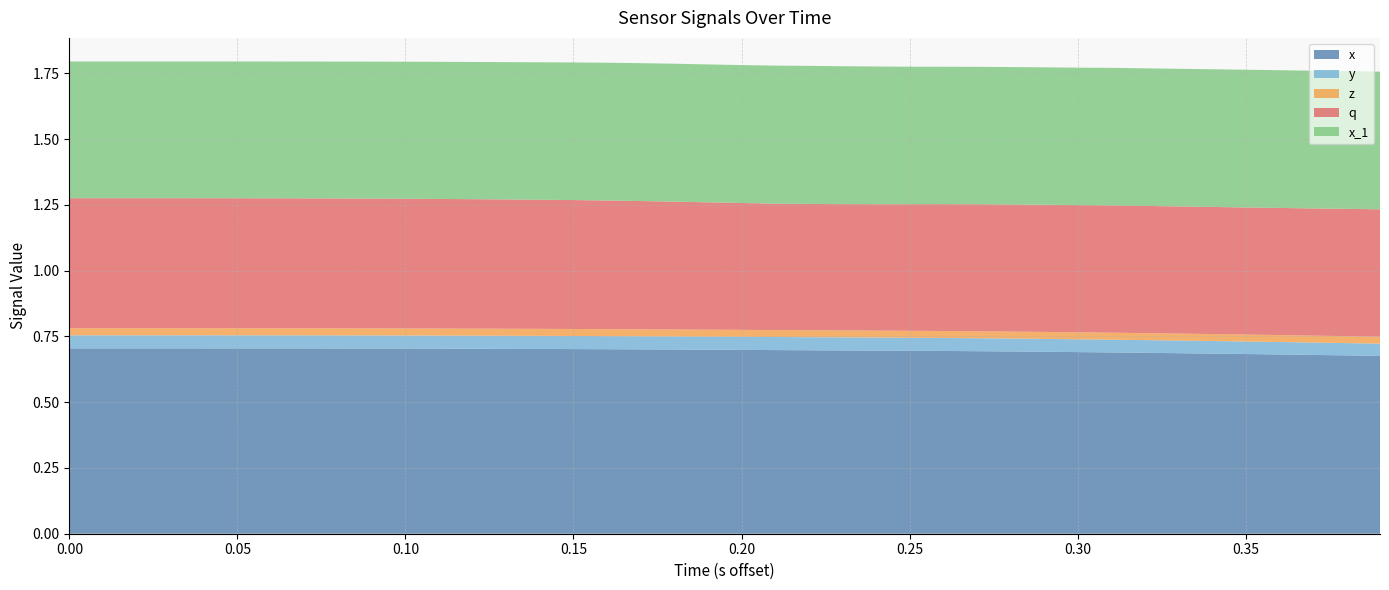

Reading left to right, list all the values displayed in this chart.

x: 0=0.7	1=0.7	2=0.7	3=0.7	4=0.7	5=0.7	6=0.7	7=0.7	8=0.7	9=0.7	10=0.7	11=0.7	12=0.7	13=0.7	14=0.7	15=0.7	16=0.7	17=0.7	18=0.7	19=0.7	20=0.7	21=0.7	22=0.7	23=0.7	24=0.7	25=0.7	26=0.7	27=0.7	28=0.7	29=0.7	30=0.7	31=0.7	32=0.7	33=0.7	34=0.7	35=0.7	36=0.7	37=0.7	38=0.7	39=0.7
y: 0=0.0	1=0.0	2=0.0	3=0.0	4=0.0	5=0.0	6=0.0	7=0.0	8=0.0	9=0.0	10=0.0	11=0.0	12=0.0	13=0.0	14=0.0	15=0.0	16=0.0	17=0.0	18=0.0	19=0.0	20=0.0	21=0.0	22=0.0	23=0.0	24=0.0	25=0.0	26=0.0	27=0.0	28=0.0	29=0.0	30=0.0	31=0.0	32=0.0	33=0.0	34=0.0	35=0.0	36=0.0	37=0.0	38=0.0	39=0.0
z: 0=0.0	1=0.0	2=0.0	3=0.0	4=0.0	5=0.0	6=0.0	7=0.0	8=0.0	9=0.0	10=0.0	11=0.0	12=0.0	13=0.0	14=0.0	15=0.0	16=0.0	17=0.0	18=0.0	19=0.0	20=0.0	21=0.0	22=0.0	23=0.0	24=0.0	25=0.0	26=0.0	27=0.0	28=0.0	29=0.0	30=0.0	31=0.0	32=0.0	33=0.0	34=0.0	35=0.0	36=0.0	37=0.0	38=0.0	39=0.0
q: 0=0.5	1=0.5	2=0.5	3=0.5	4=0.5	5=0.5	6=0.5	7=0.5	8=0.5	9=0.5	10=0.5	11=0.5	12=0.5	13=0.5	14=0.5	15=0.5	16=0.5	17=0.5	18=0.5	19=0.5	20=0.5	21=0.5	22=0.5	23=0.5	24=0.5	25=0.5	26=0.5	27=0.5	28=0.5	29=0.5	30=0.5	31=0.5	32=0.5	33=0.5	34=0.5	35=0.5	36=0.5	37=0.5	38=0.5	39=0.5
x_1: 0=0.5	1=0.5	2=0.5	3=0.5	4=0.5	5=0.5	6=0.5	7=0.5	8=0.5	9=0.5	10=0.5	11=0.5	12=0.5	13=0.5	14=0.5	15=0.5	16=0.5	17=0.5	18=0.5	19=0.5	20=0.5	21=0.5	22=0.5	23=0.5	24=0.5	25=0.5	26=0.5	27=0.5	28=0.5	29=0.5	30=0.5	31=0.5	32=0.5	33=0.5	34=0.5	35=0.5	36=0.5	37=0.5	38=0.5	39=0.5